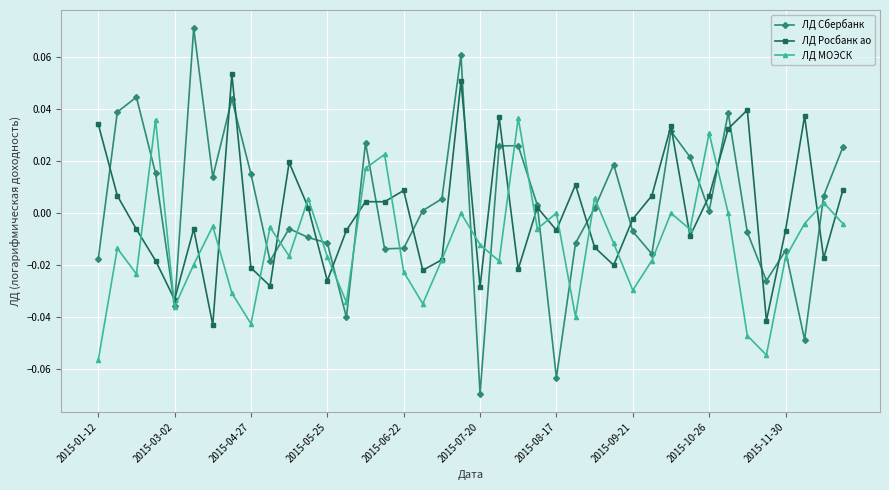

How many lines are shown in the chart?

3